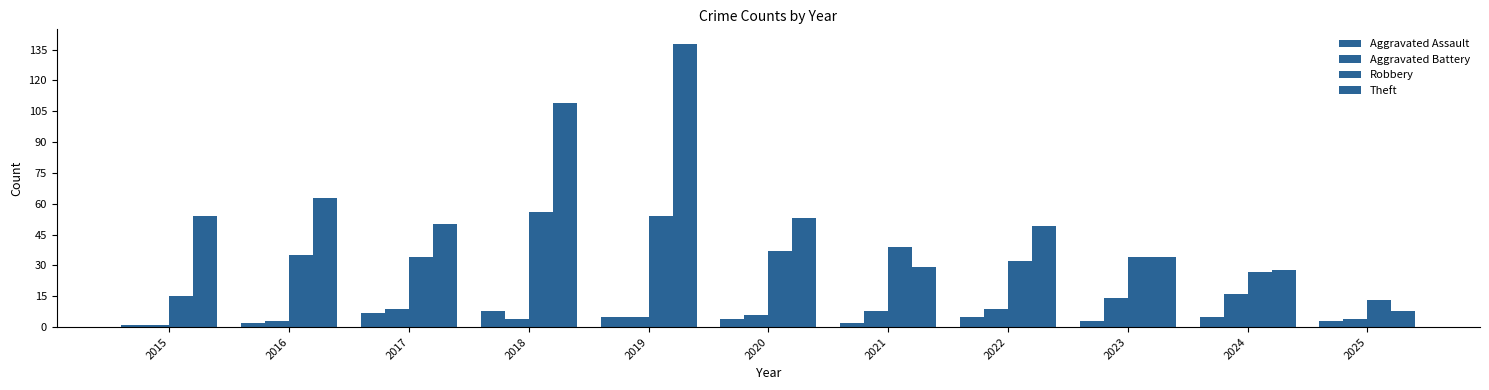

Reading left to right, what are all the values shown in this chart?

Aggravated Assault: 1	2	7	8	5	4	2	5	3	5	3
Aggravated Battery: 1	3	9	4	5	6	8	9	14	16	4
Robbery: 15	35	34	56	54	37	39	32	34	27	13
Theft: 54	63	50	109	138	53	29	49	34	28	8